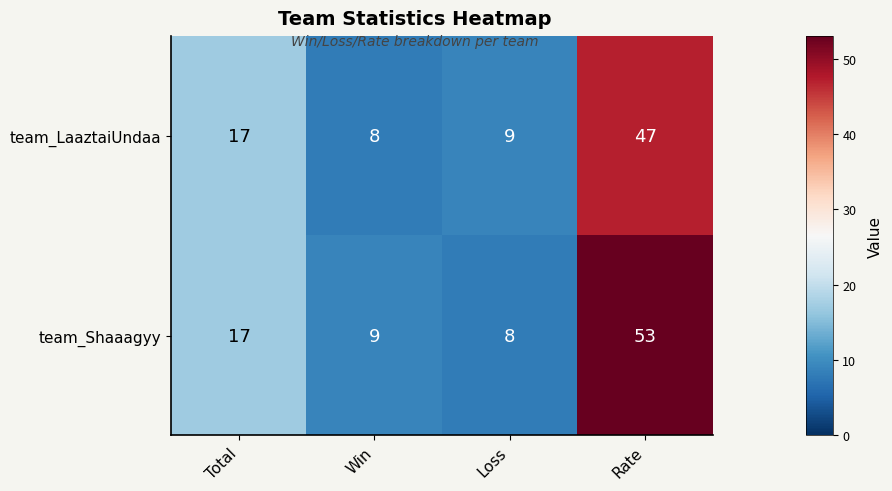

Rank the series by their average value, from lowest to highest.

team_LaaztaiUndaa, team_Shaaagyy